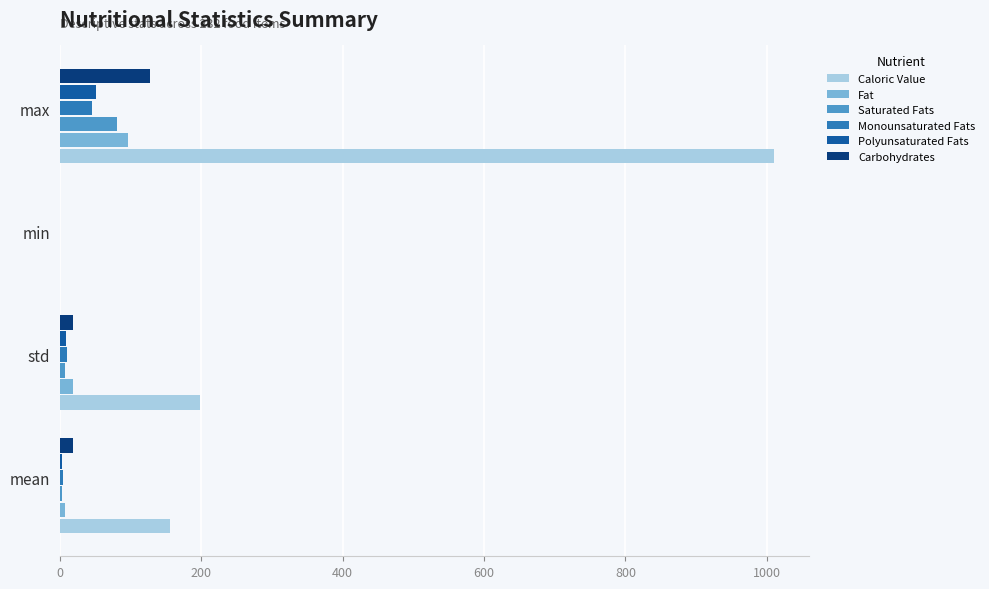

What is the sum of all Carbohydrates values?

163.7